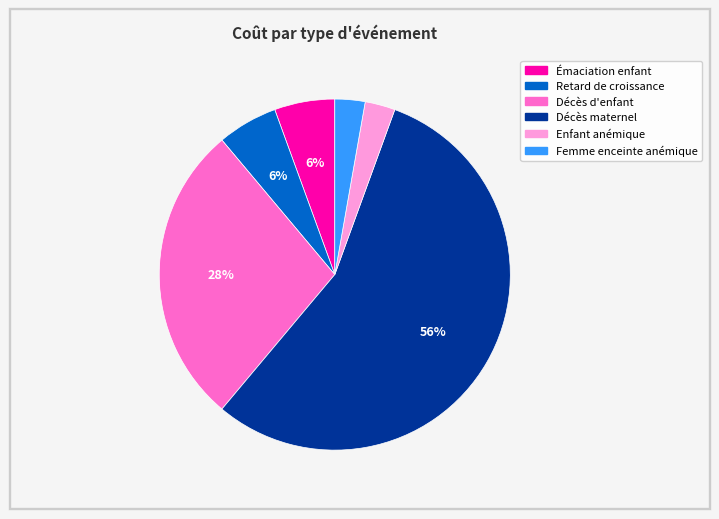

To the nearest percent, what is the average slice percentage?

17%